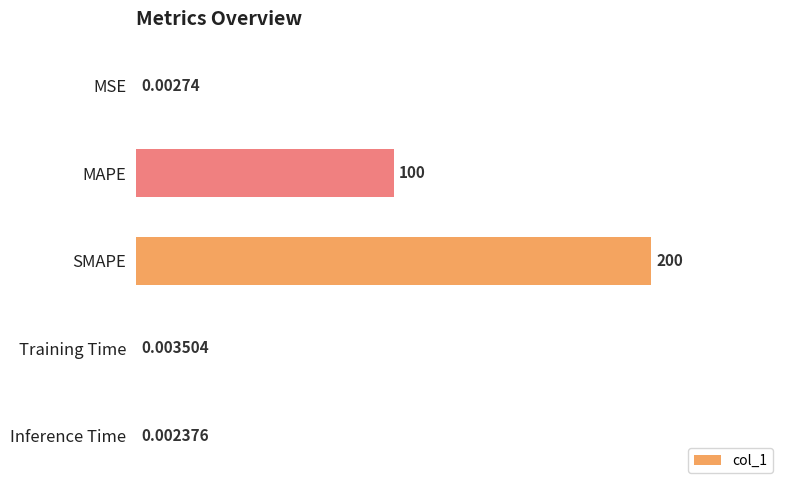

Which has a higher value, Training Time or Inference Time?

Training Time